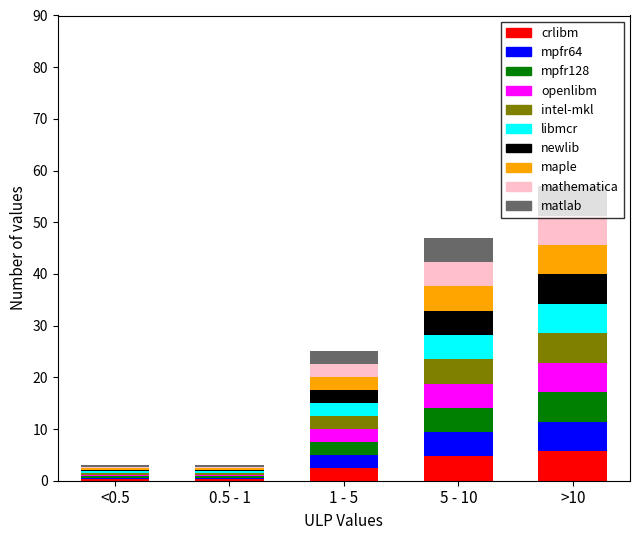

What is the maximum value for crlibm?

5.7